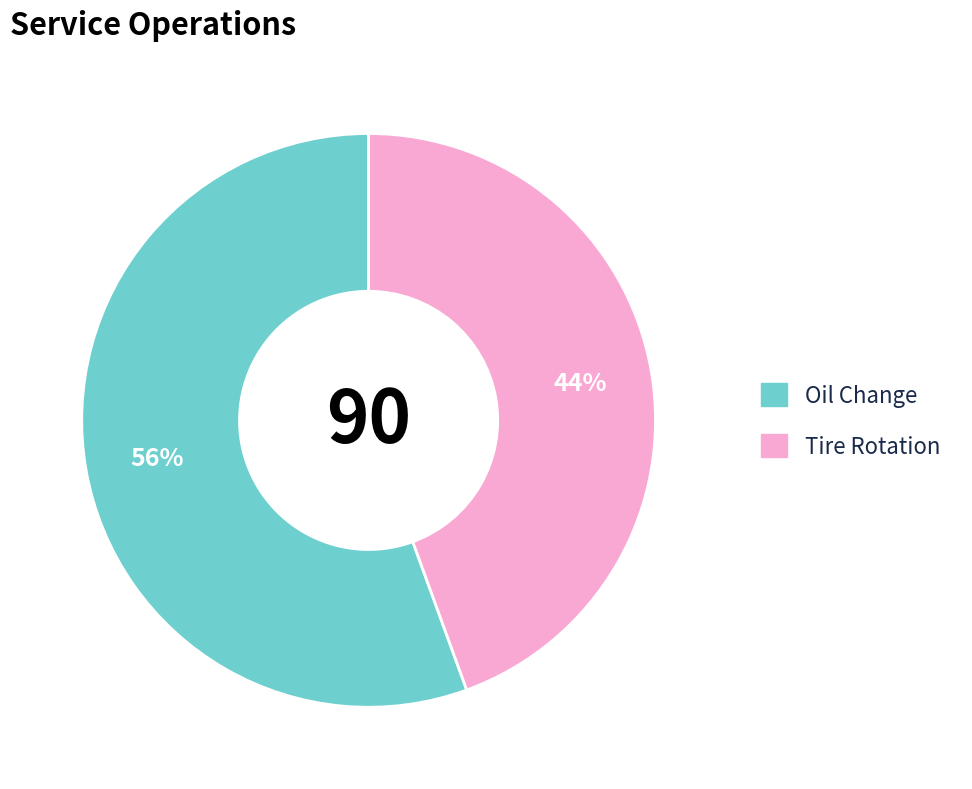

Count the number of slices in the pie.

2